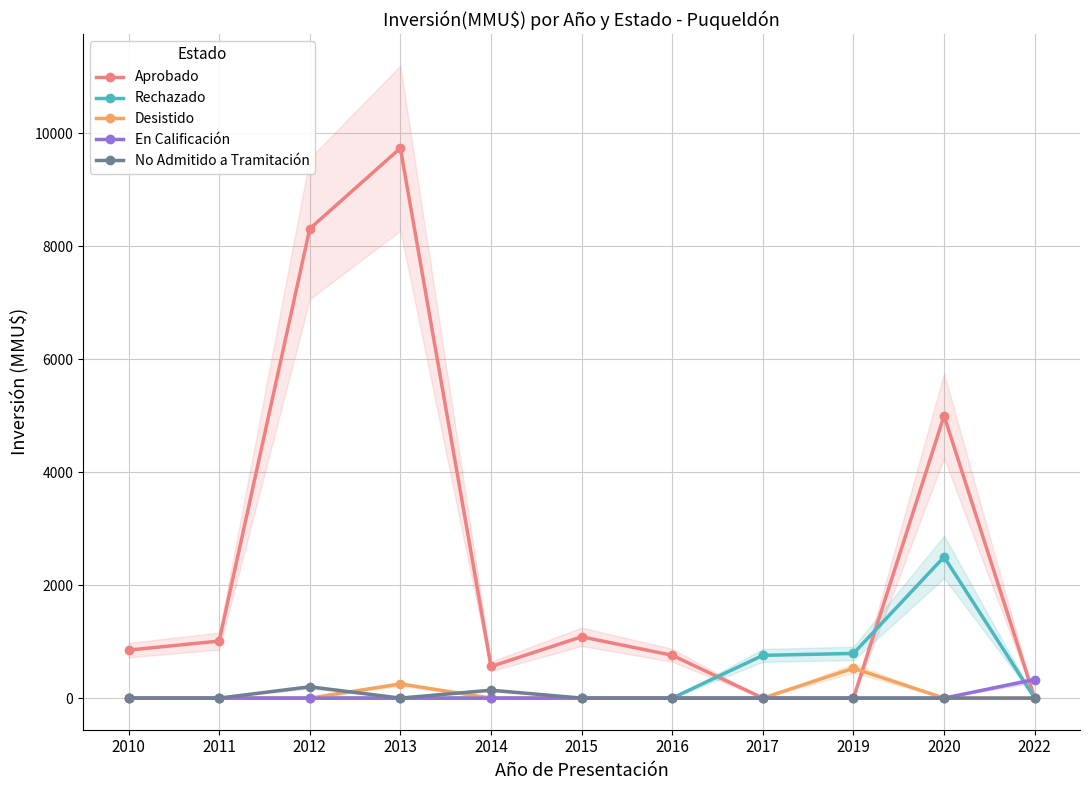

True or false: En Calificación and No Admitido a Tramitación intersect in this chart.

False